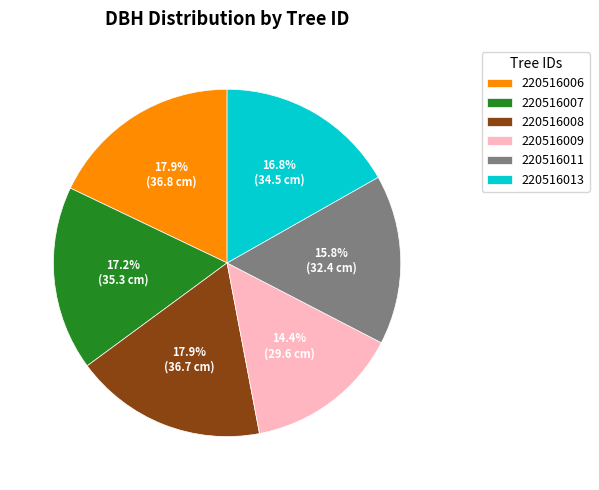

What percentage is the 220516011 slice, to the nearest percent?

16%